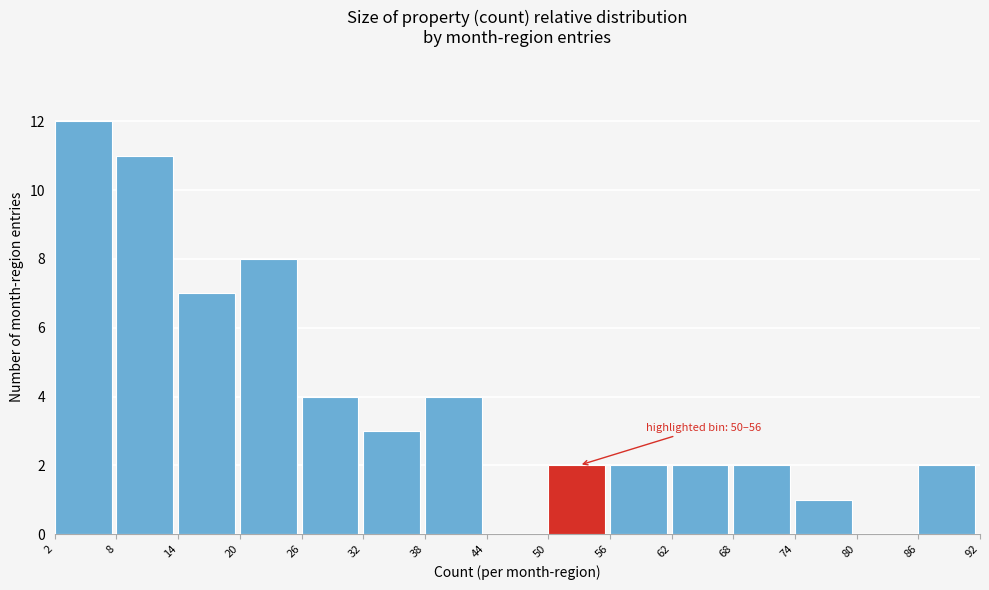

Over which range of the x-axis is the bar tallest?

2 to 8